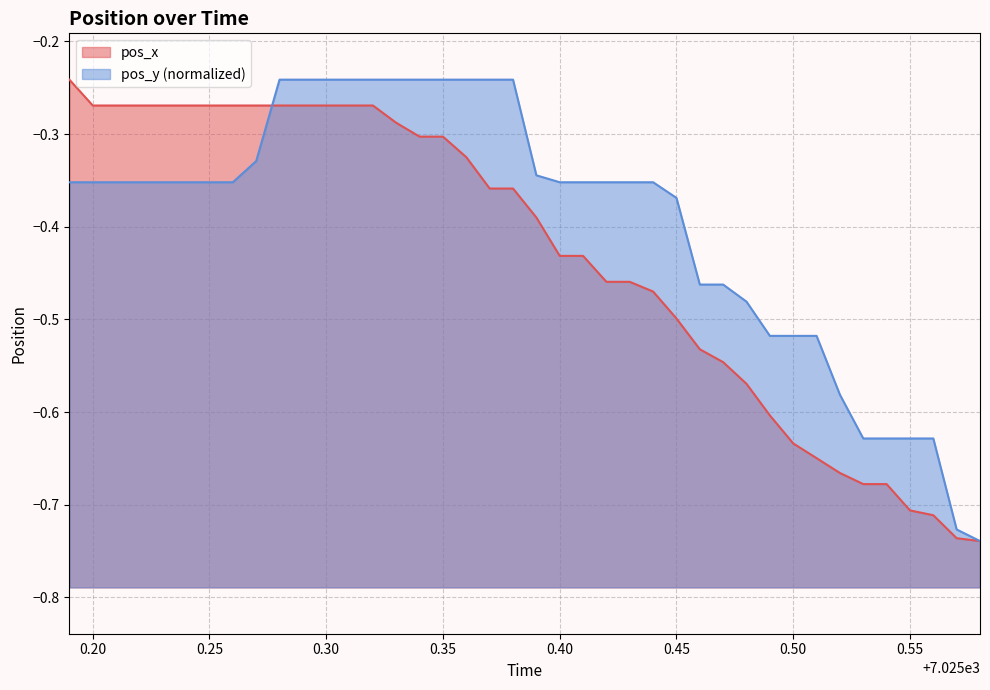

True or false: pos_x has a value of -0.6 at 0.40.

False